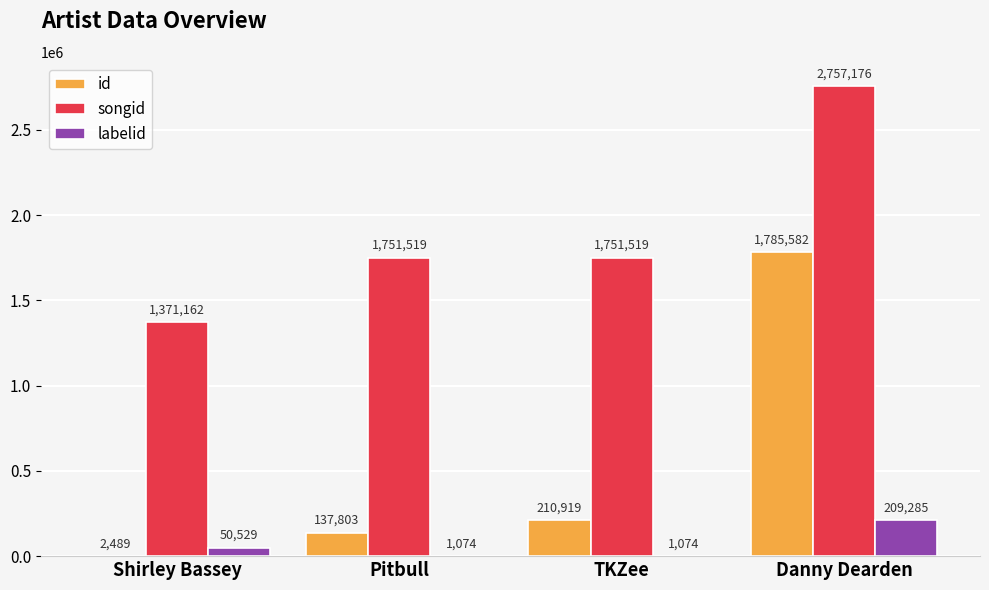

Between TKZee and Danny Dearden, which series saw the biggest shift?

id